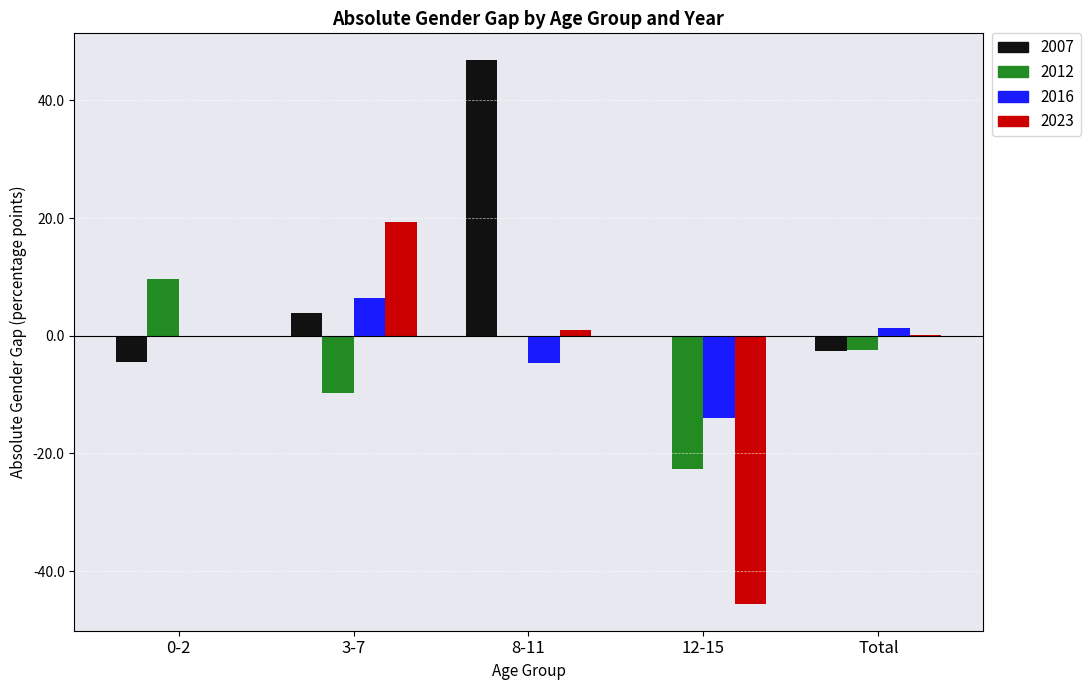

Where is 2007 nearest to the value 21?

3-7